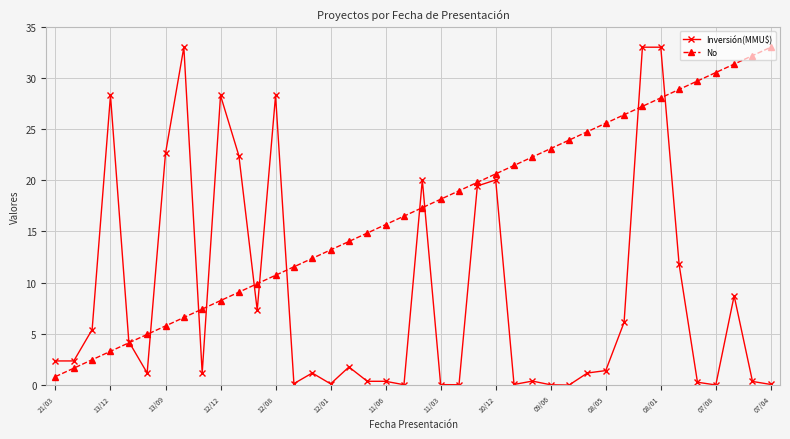

True or false: Inversión(MMU$) has more than 2 points higher than both neighbors.

True